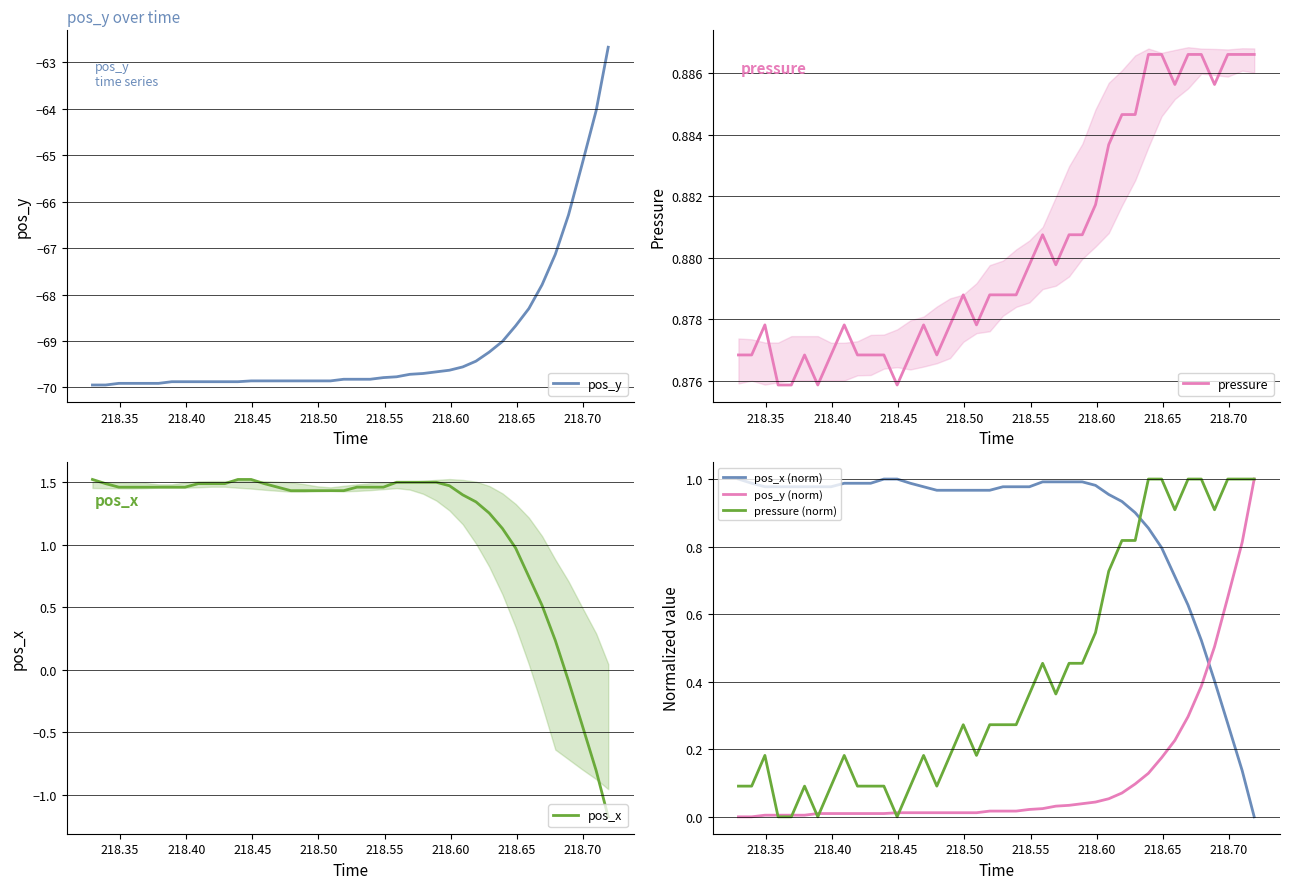

What is the highest value of the pos_y series?

-62.7